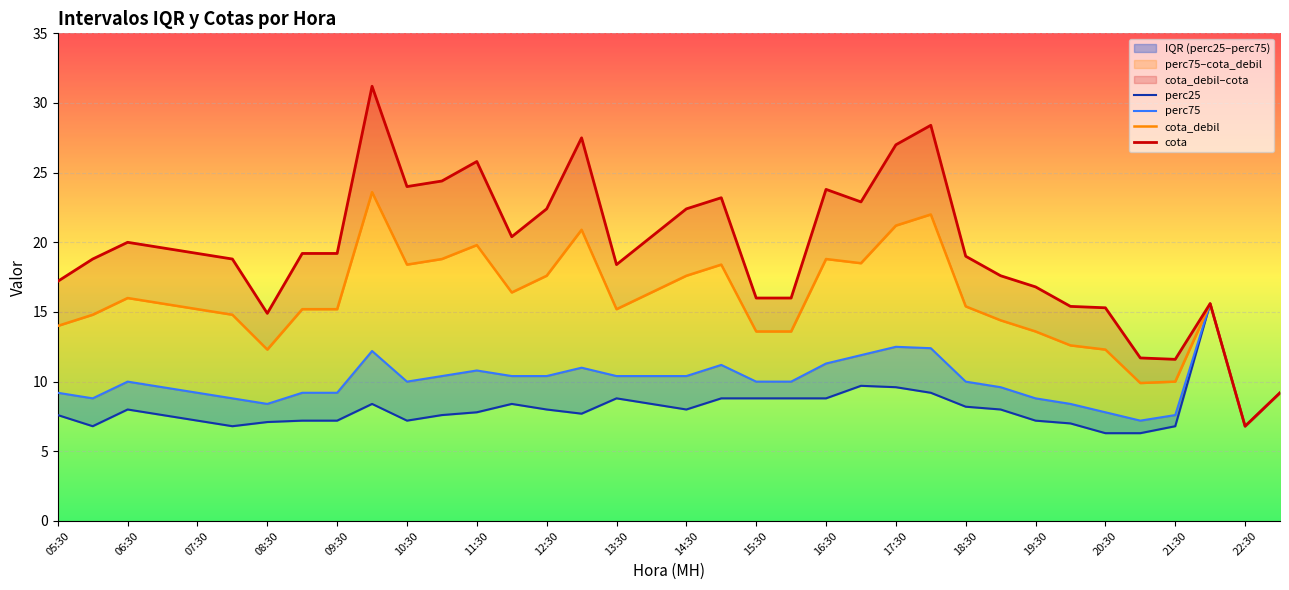

How many data points in cota_debil are less than 15?

14